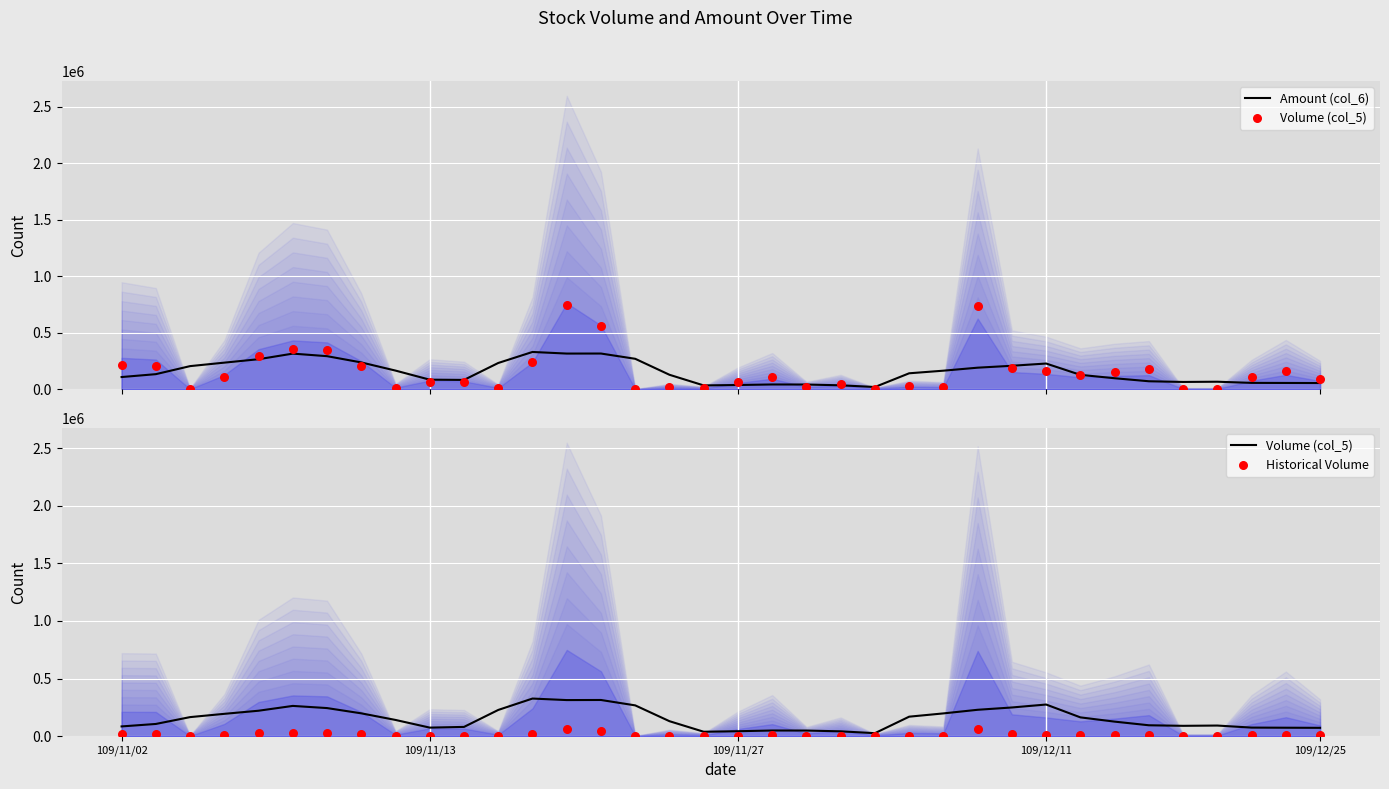

At how many categories does at least one series exceed 159968?

18